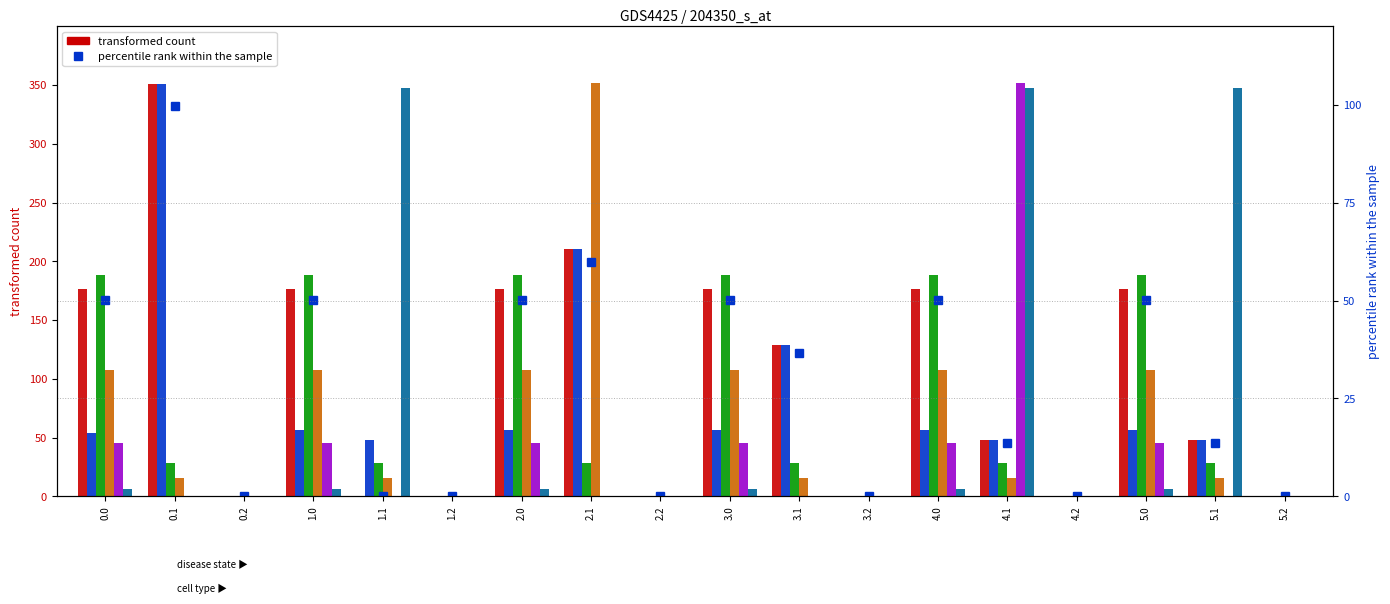

What position from the right is 5.0?

3